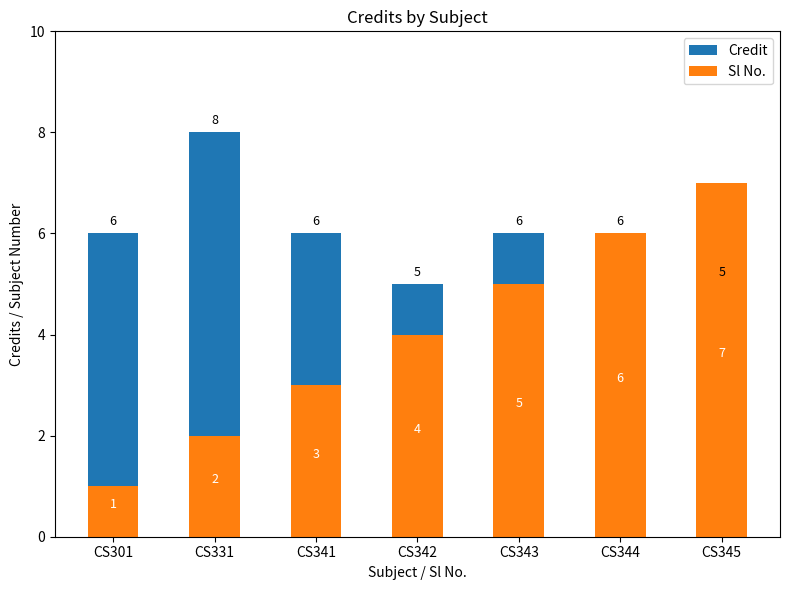

Which label corresponds to the largest value in the chart?

CS331